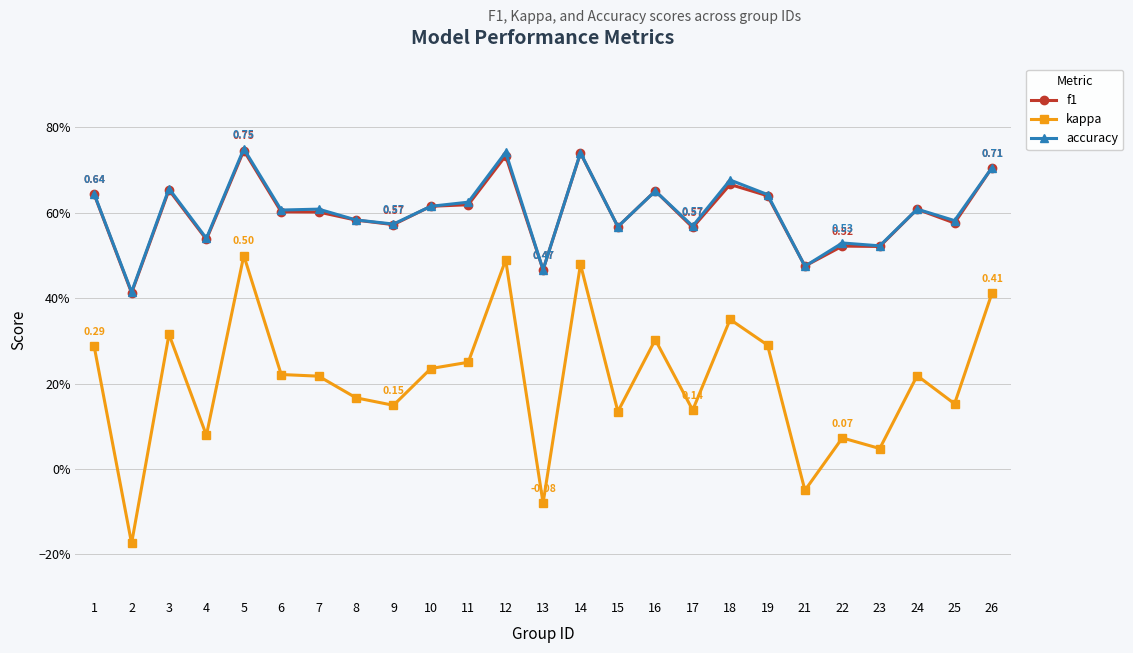

Does the chart have visible grid lines?

Yes